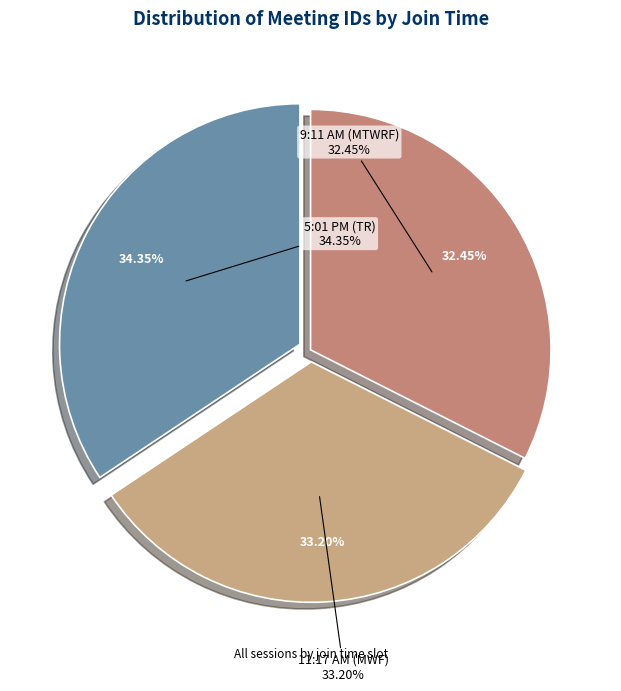

Is the sum of 9:11 AM (MTWRF) and 11:17 AM (MWF) greater than half?

Yes